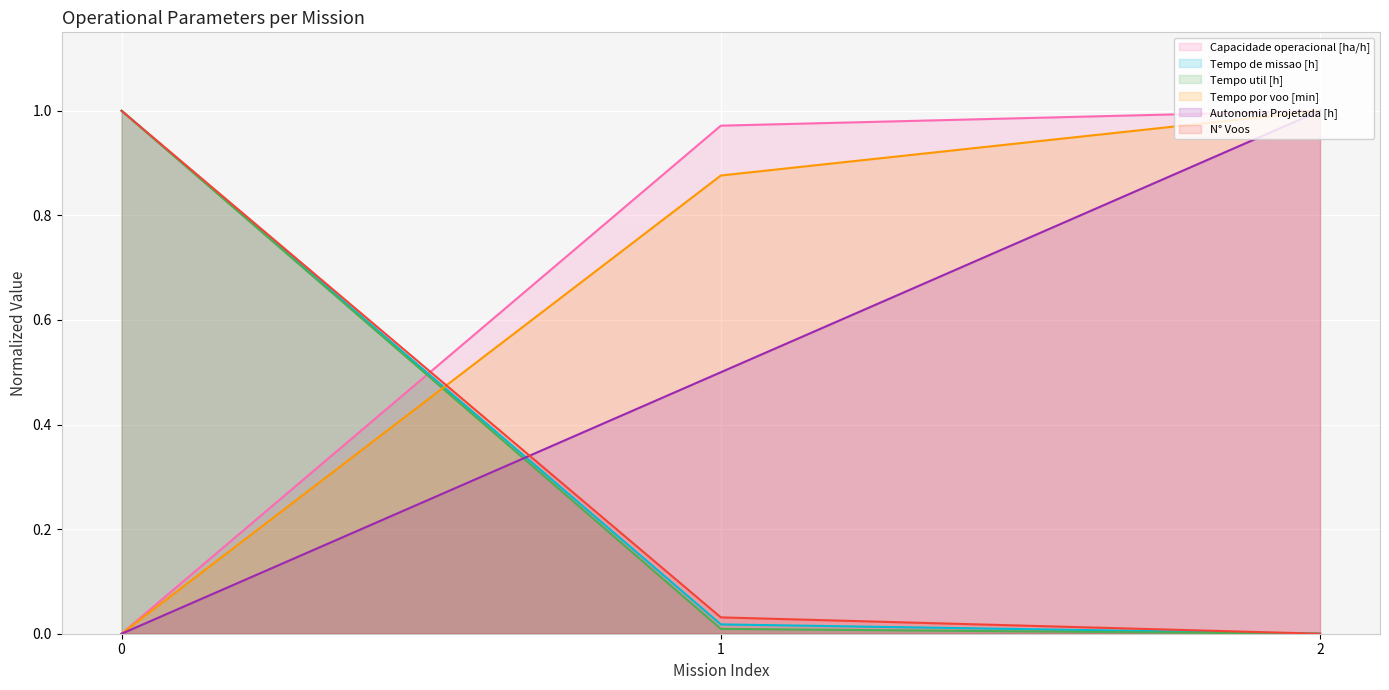

Which series has the largest total across all categories?

Capacidade operacional [ha/h]